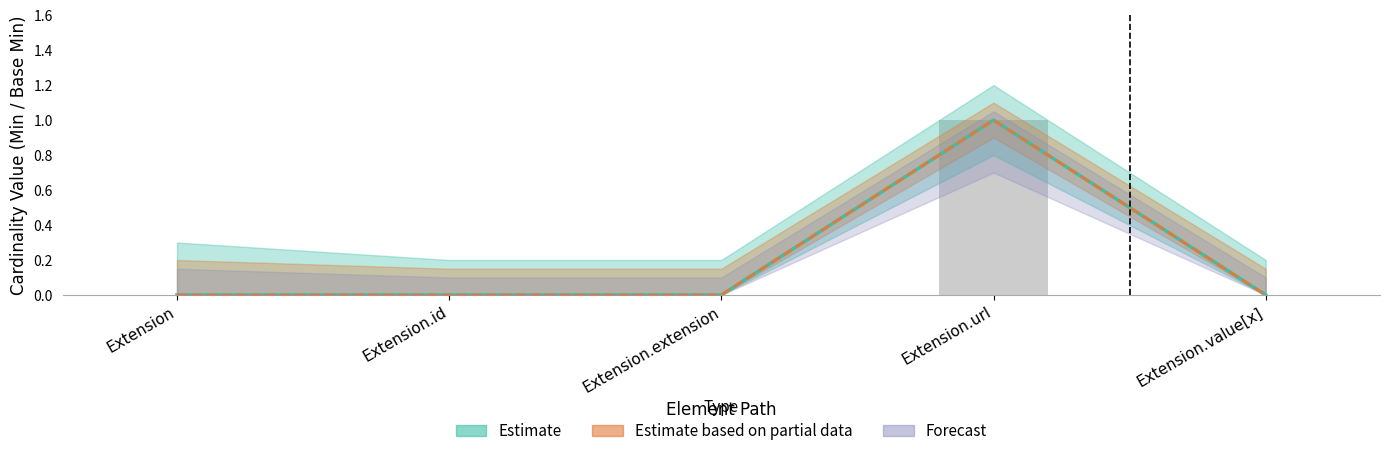

Which category has the highest value across all series?

Extension.url